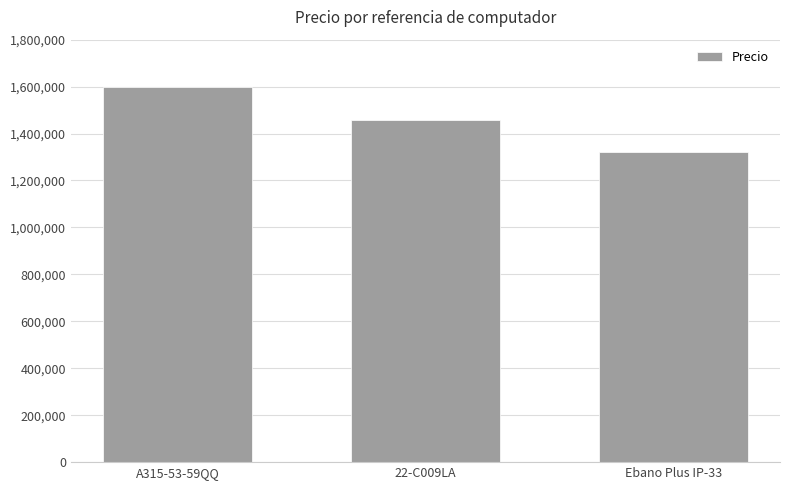

At which category does the chart reach its peak across all series?

A315-53-59QQ